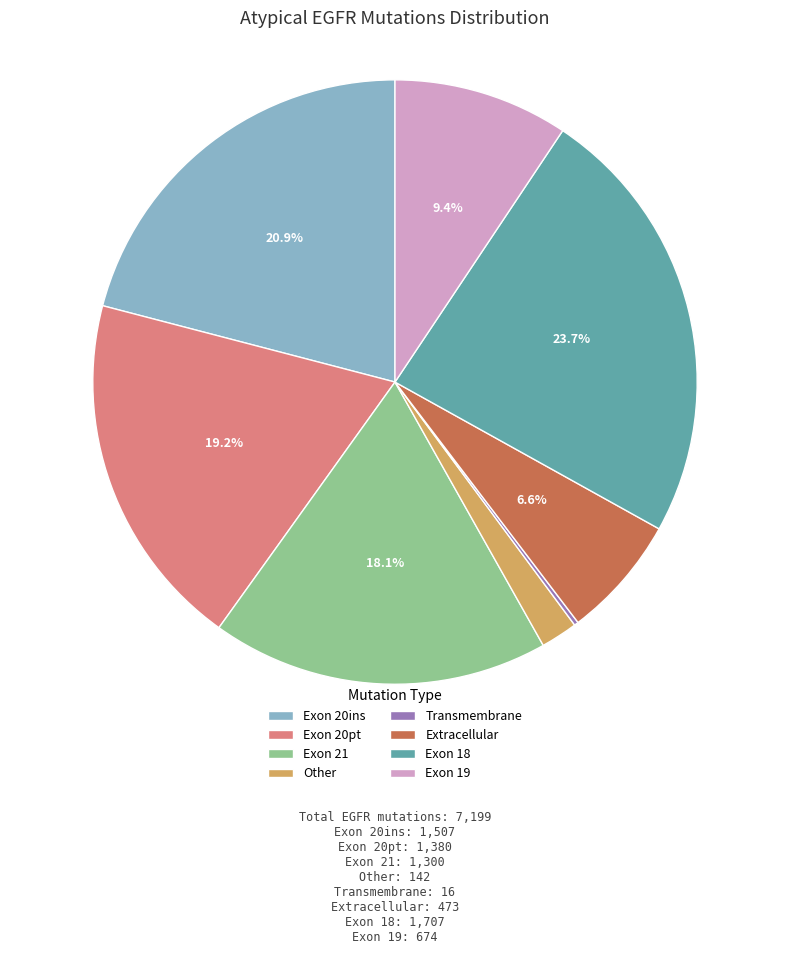

True or false: Other accounts for 10% of the total.

False